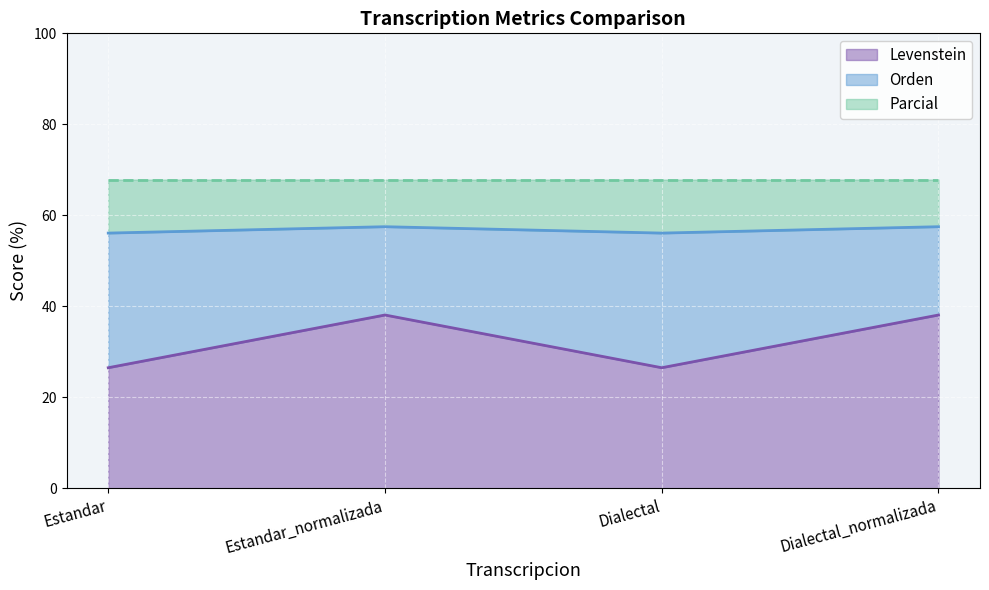

What position from the left is Estandar?

1